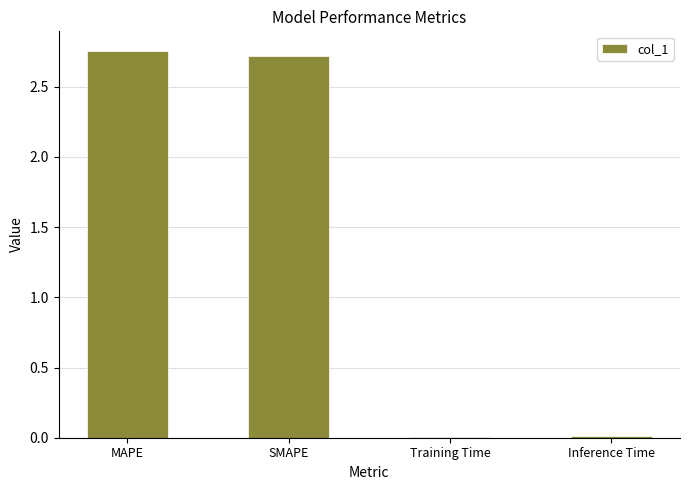

Where does the data first go above 2?

MAPE